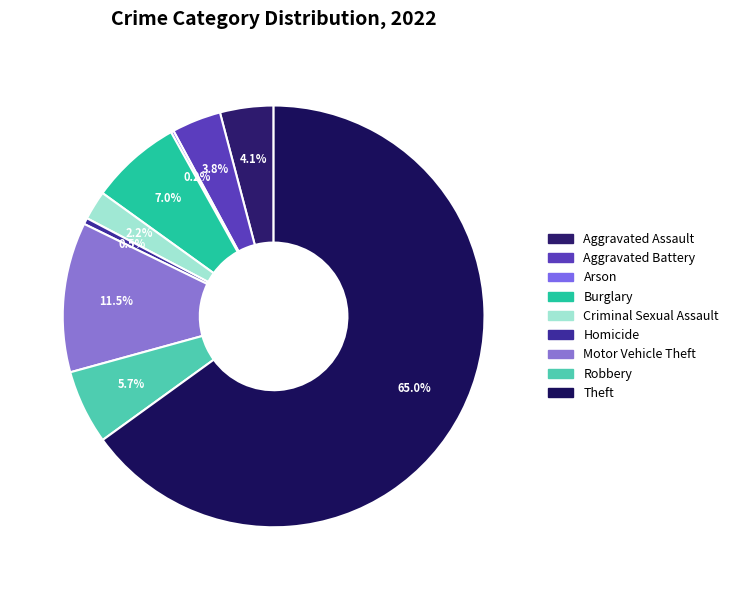

To the nearest percent, what is the difference between the largest and smallest slice percentages?

65%